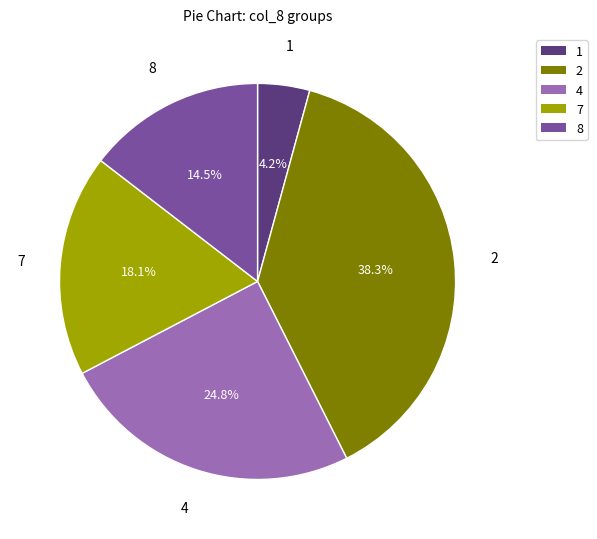

To the nearest percent, what percentage of the pie is 1?

4%